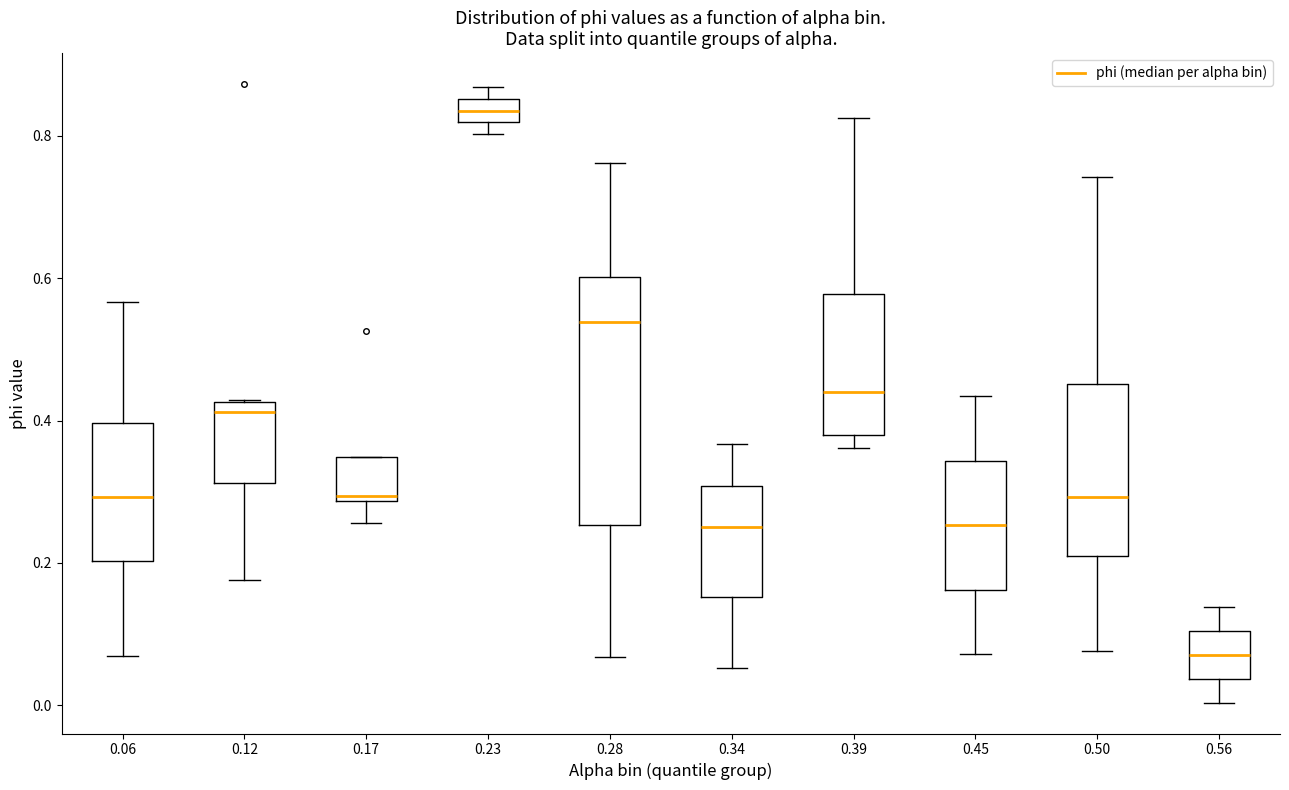

Which box's median line is the lowest?

0.56